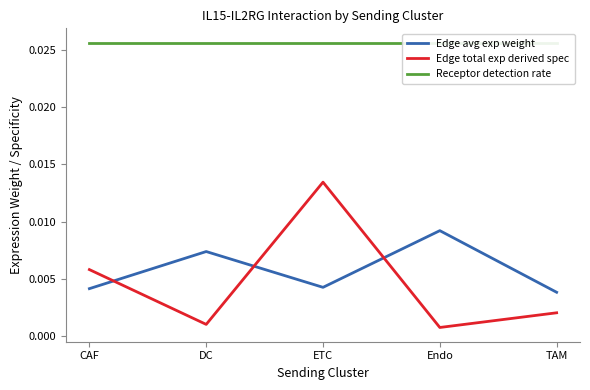

True or false: Edge avg exp weight and Receptor detection rate cross at least once.

False